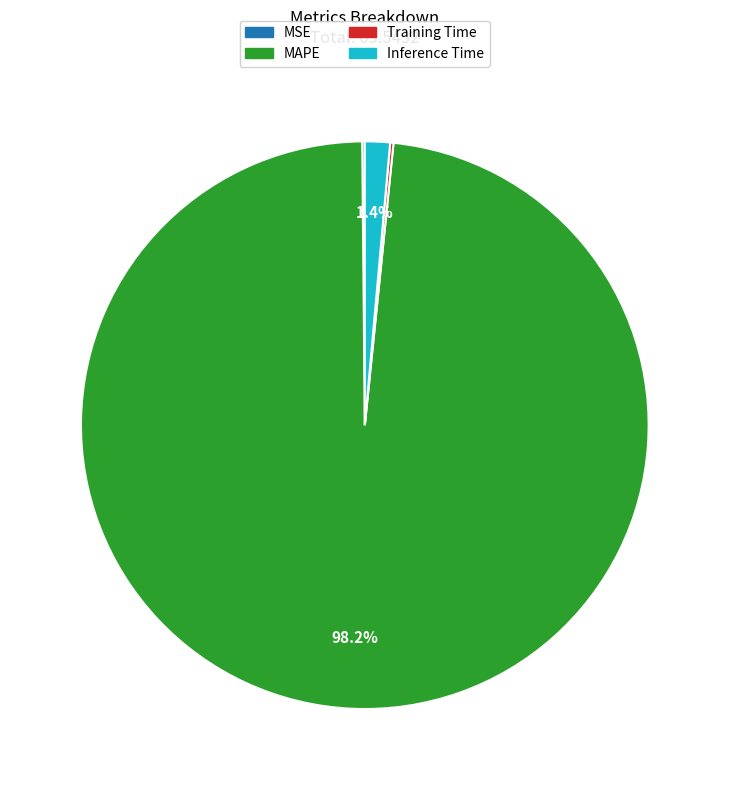

What percentage is the MAPE slice, to the nearest percent?

98%